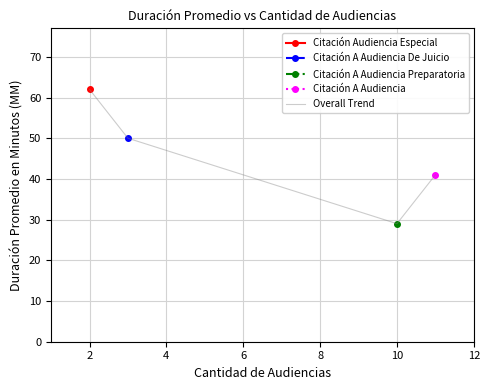

How many interior local valleys does the Overall Trend series have?

1